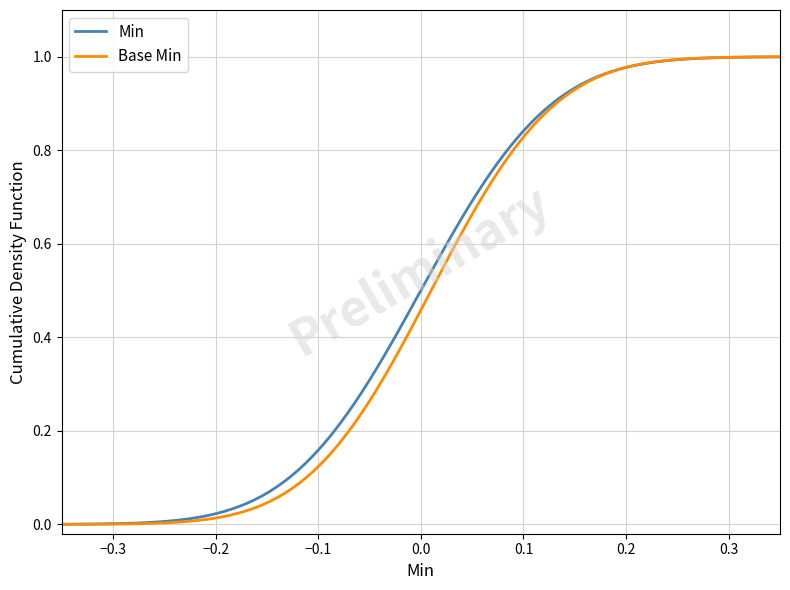

Which series has the largest range (max minus min)?

Base Min